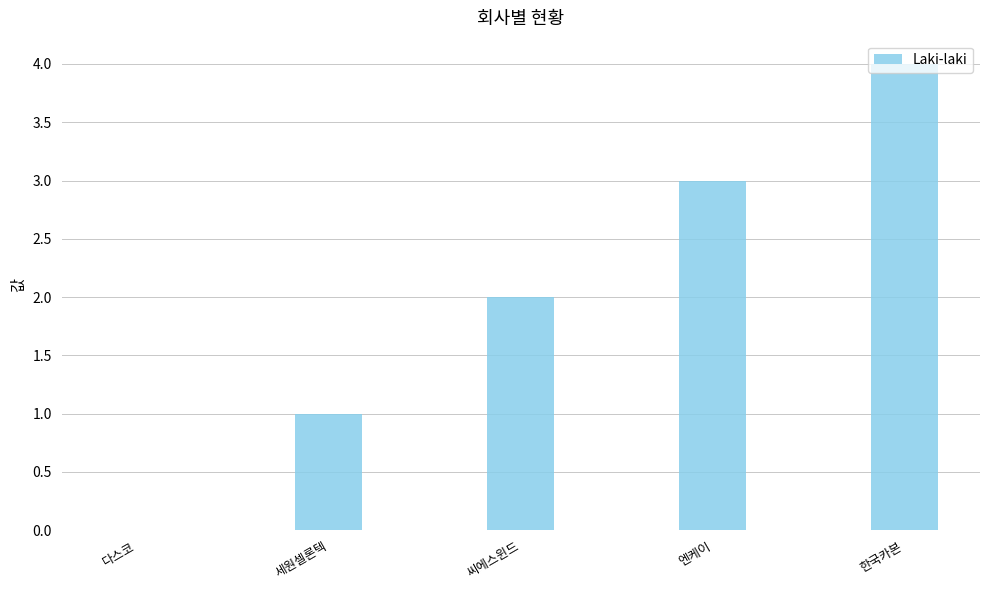

What value does the data have at 한국카본?

4